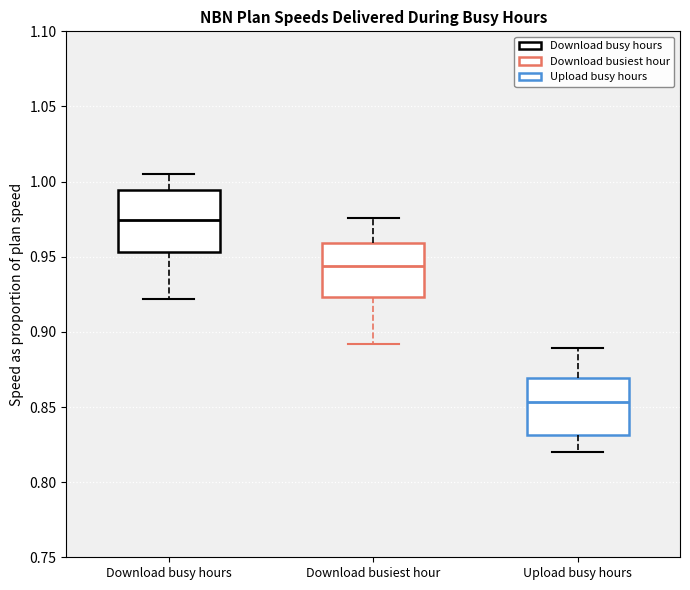

Reading left to right, transcribe this box plot: for each box, give where its median line is, the range the box spans, and where its two whiskers end, as read against the y-axis. The values are not printed on the chart, so give them approximately, as read against the axis.

Download busy hours: median 0.975, box 0.955 to 0.995, whiskers 0.920 to 1.005
Download busiest hour: median 0.945, box 0.925 to 0.960, whiskers 0.890 to 0.975
Upload busy hours: median 0.855, box 0.830 to 0.870, whiskers 0.820 to 0.890